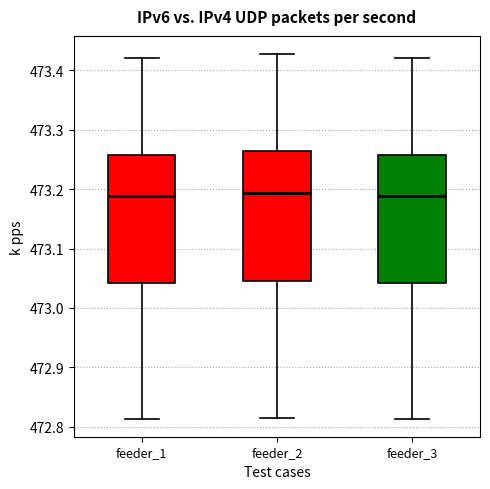

Where does the upper whisker of the box for feeder_2 end on the y-axis? The values are not printed on the chart, so give them approximately, as read against the axis.

473.43